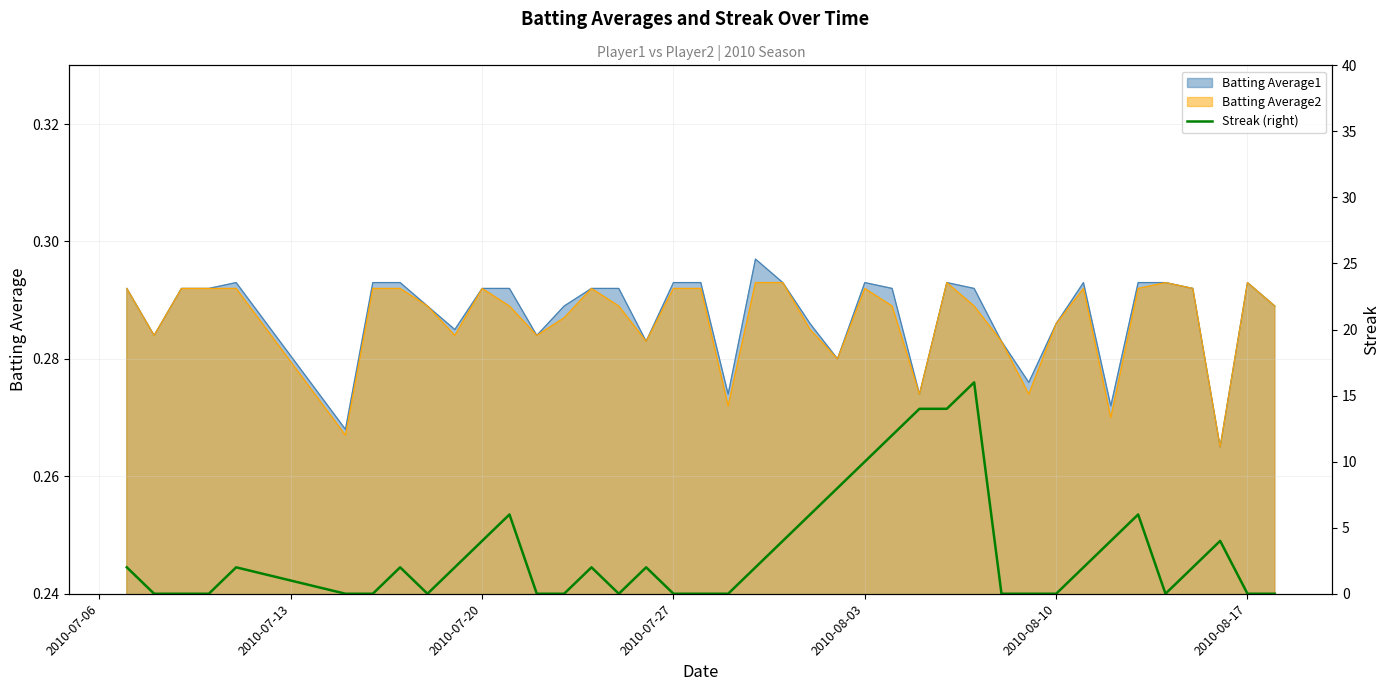

The Batting Average2 series shows 0.2 at 2010-08-10. True or false?

False